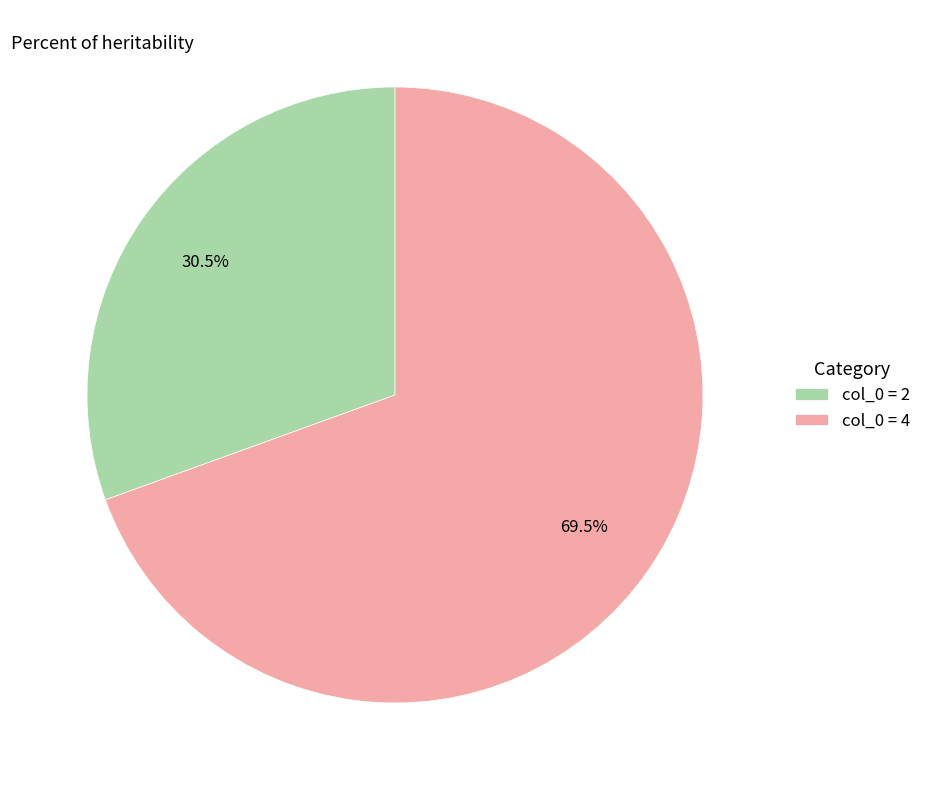

How many segments does this pie chart have?

2